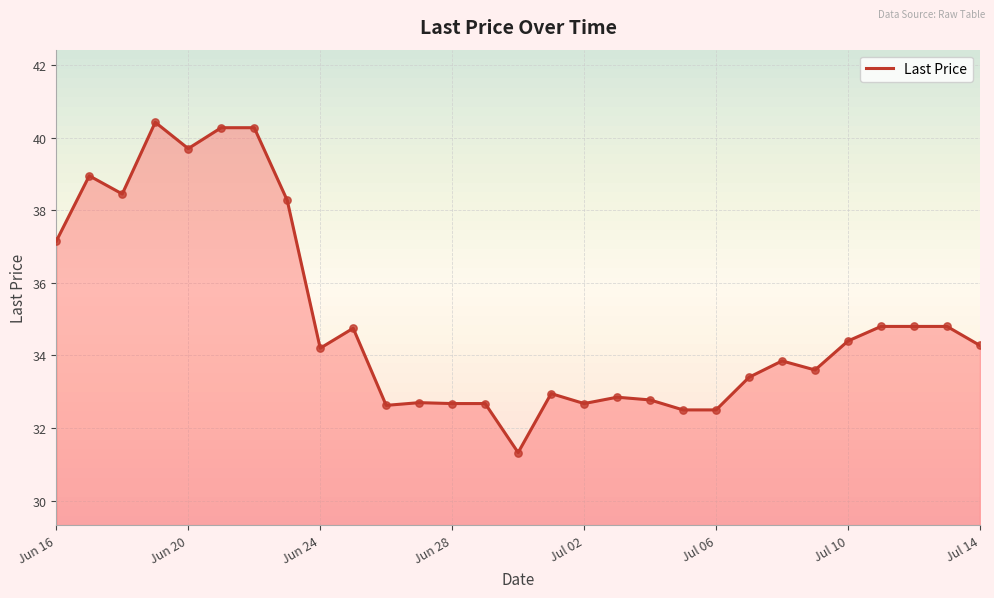

What is the greatest value displayed?

40.4